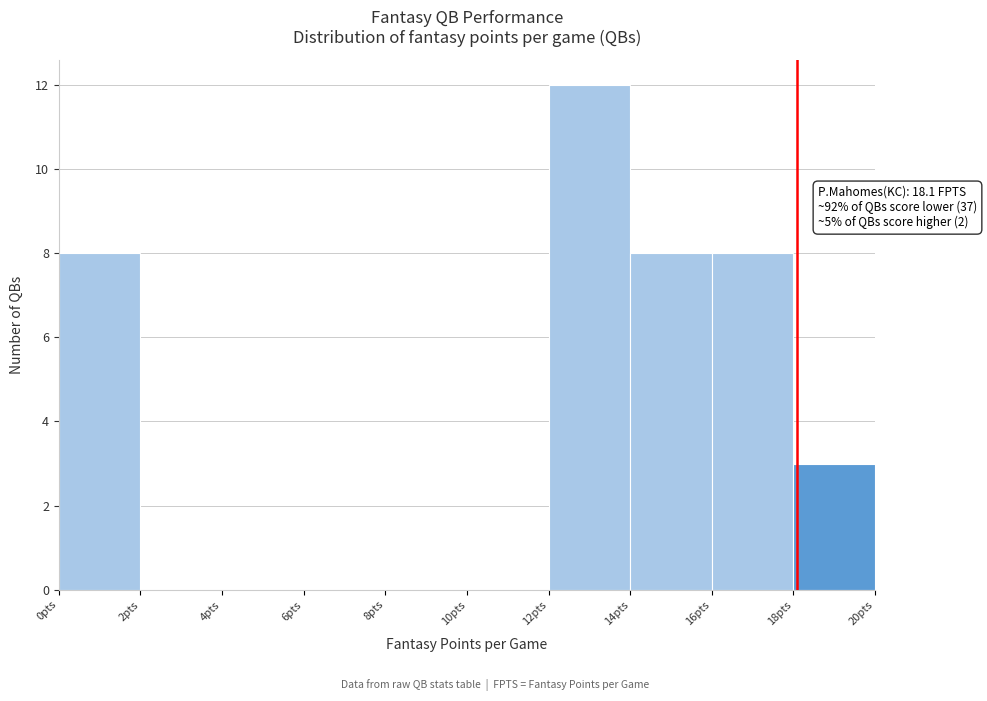

Over which range of the x-axis is the bar tallest?

12 to 14